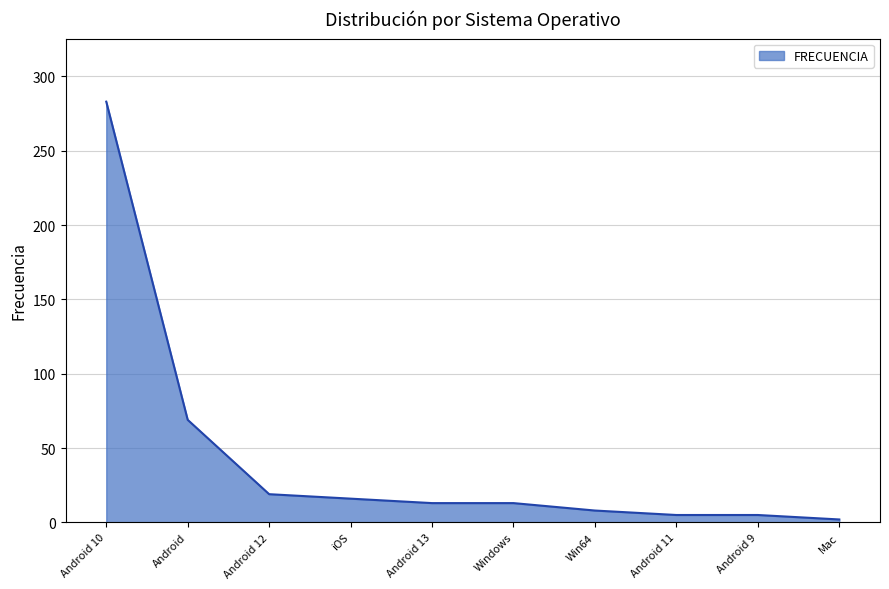

Which label corresponds to the largest value in the chart?

Android 10